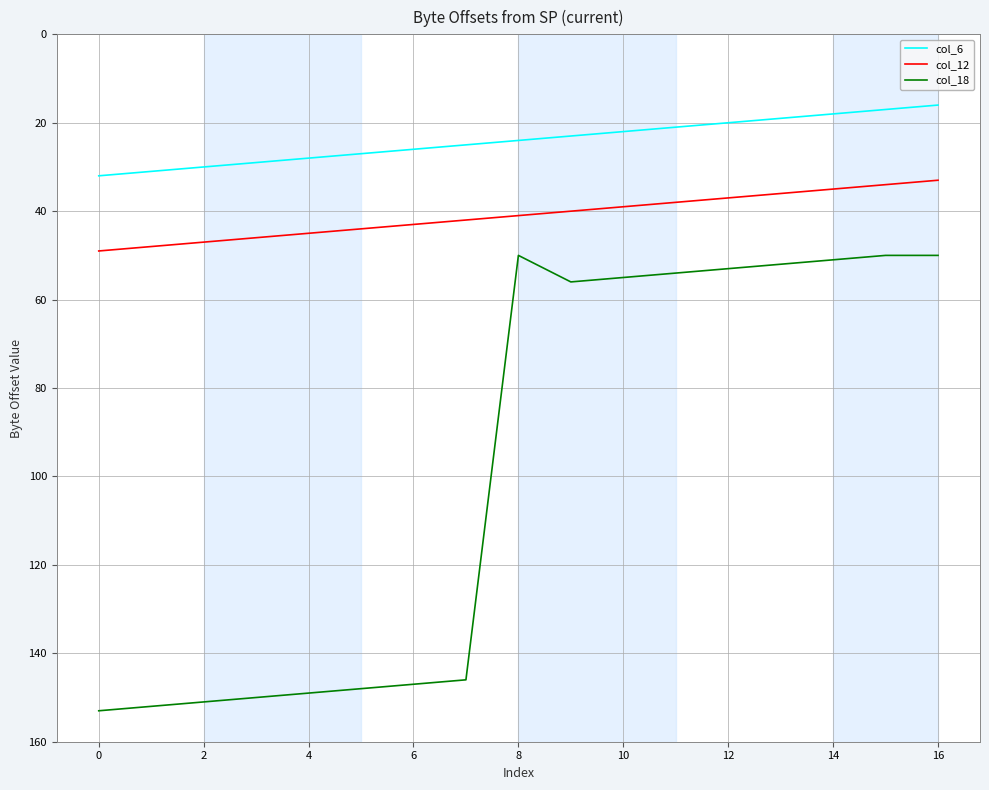

Which series has the widest spread of values?

col_18